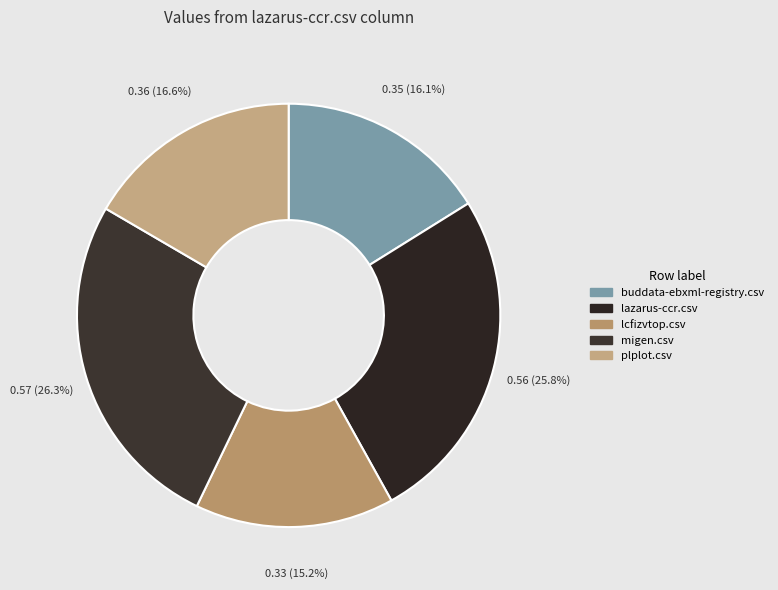

Count the number of slices in the pie.

5